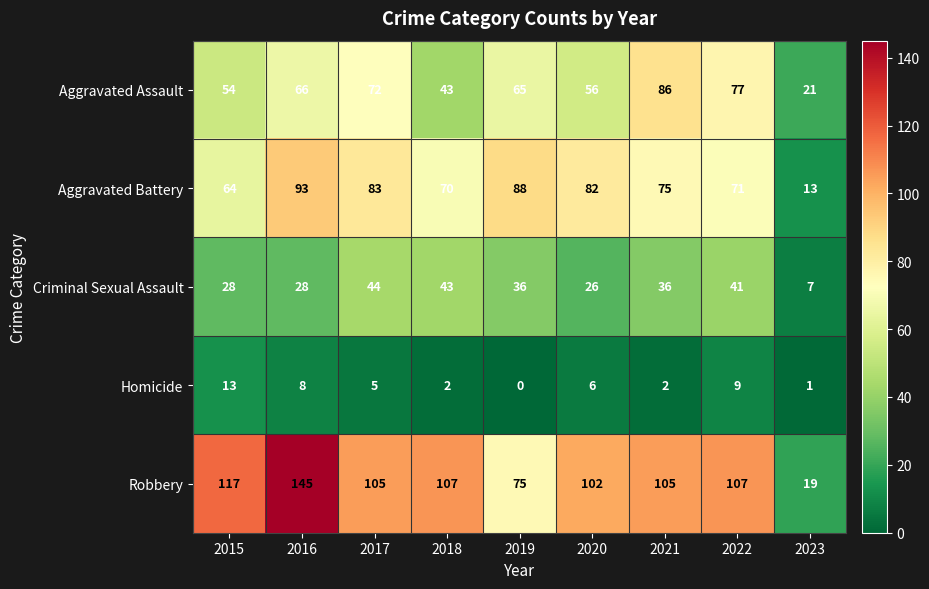

The value of Criminal Sexual Assault at 2017 is 24. True or false?

False